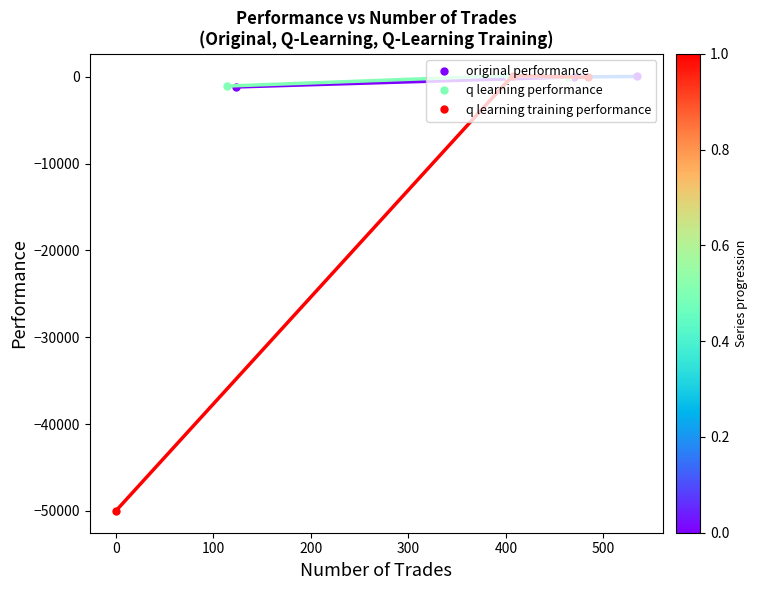

How many values in the original performance series are below -12?

2